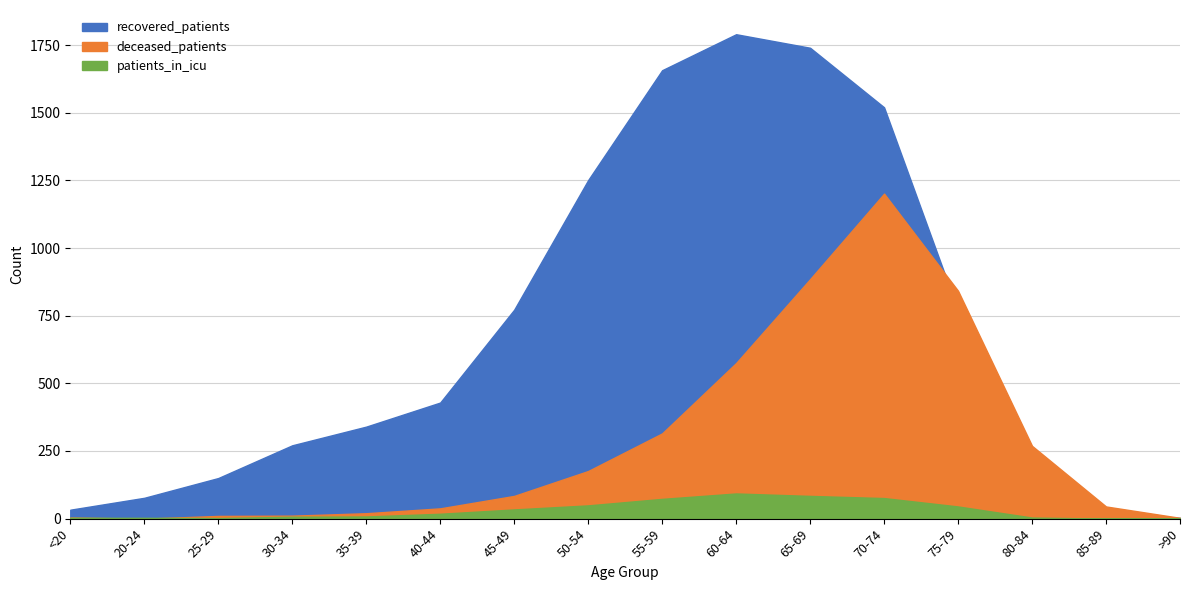

Which series changed the most between 45-49 and 80-84?

recovered_patients